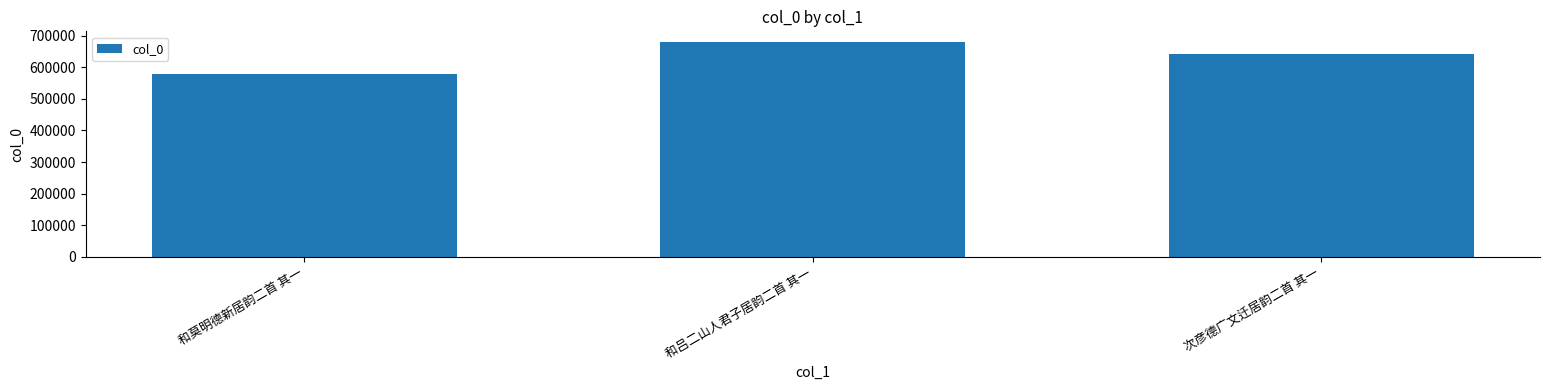

How many data points does each series have?

3